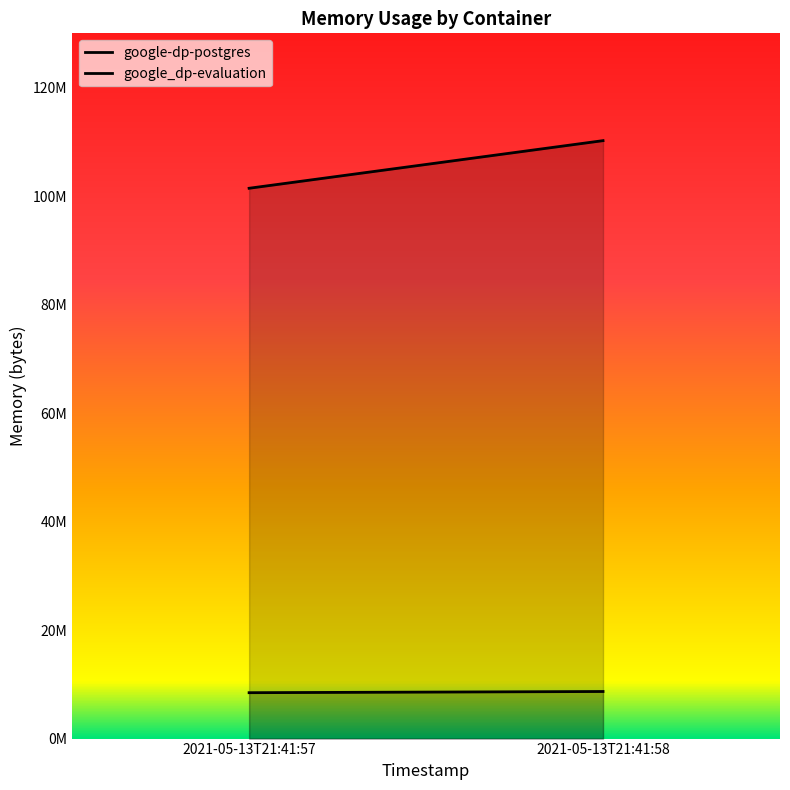

Reading left to right, what are all the values shown in this chart?

google-dp-postgres: 2021-05-13T21:41:57=8458240	2021-05-13T21:41:58=8679424
google_dp-evaluation: 2021-05-13T21:41:57=101441536	2021-05-13T21:41:58=110219264